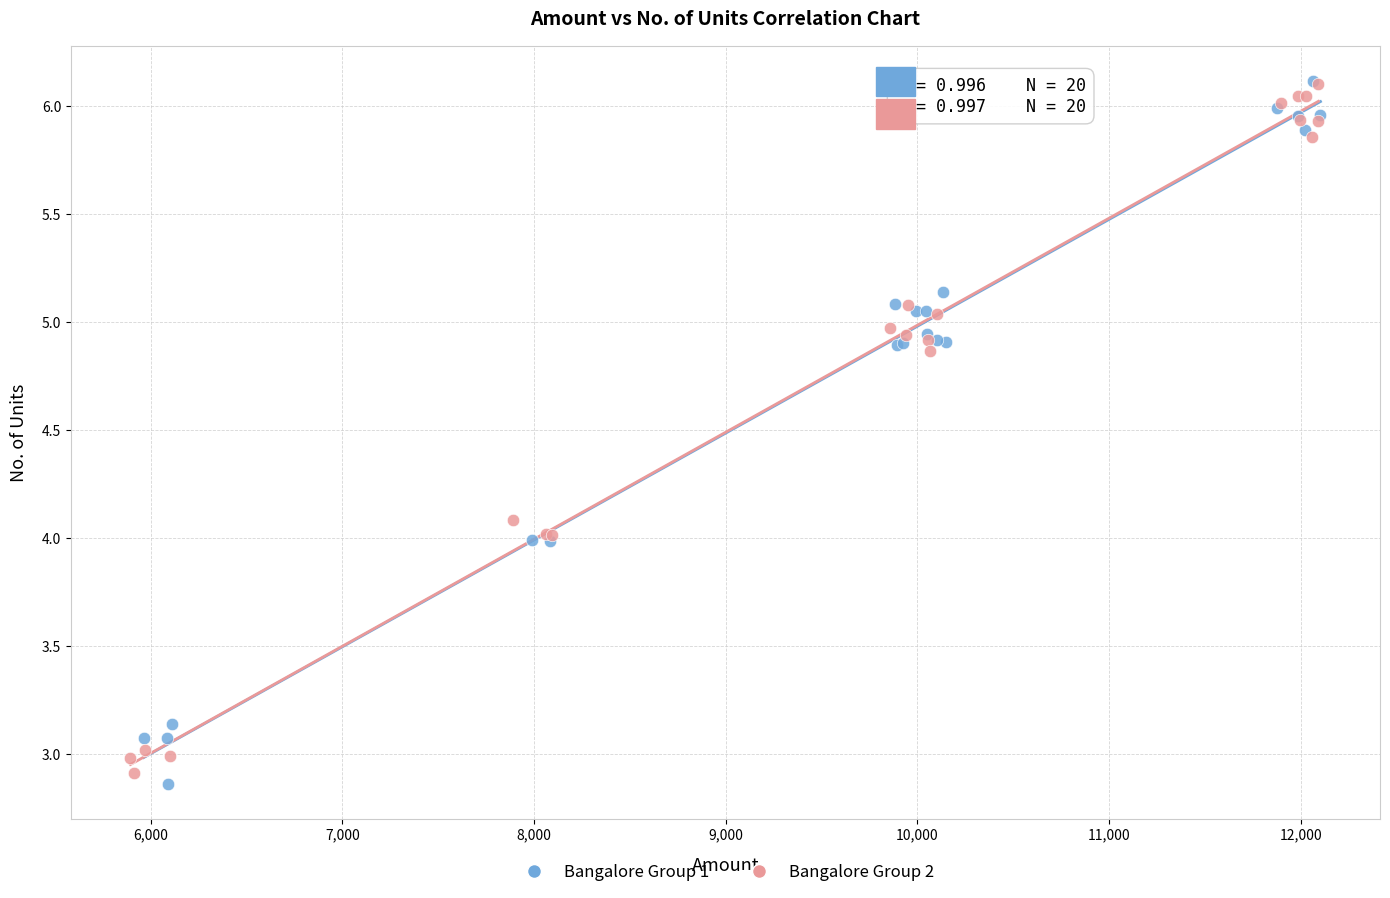

What are all the series names shown in the legend?

Bangalore Group 1, Bangalore Group 2